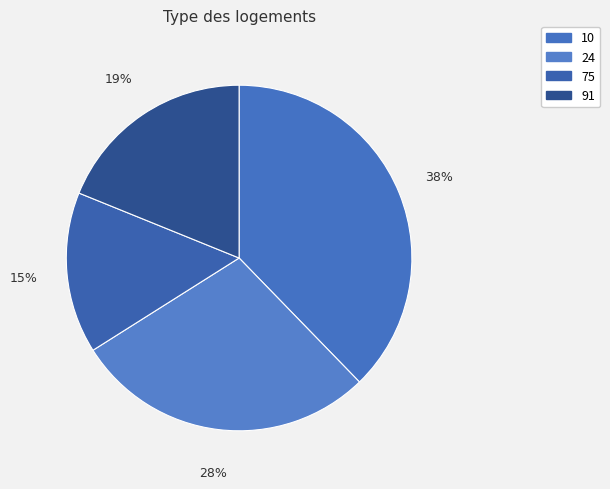

Combined, what portion of the pie is 10 and 75?

52.8%